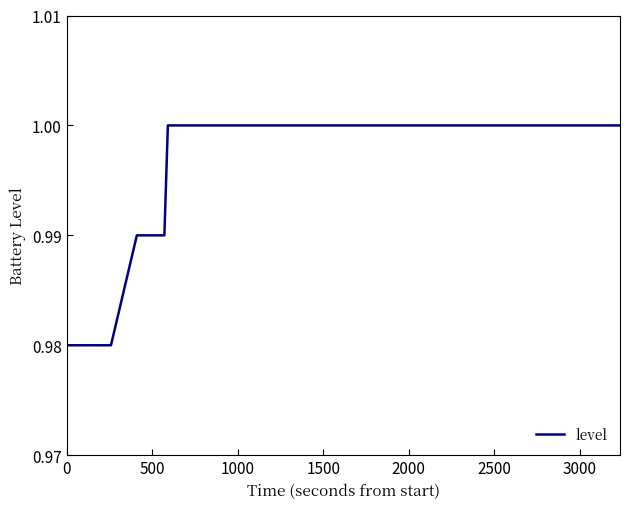

How many lines are shown in the chart?

1